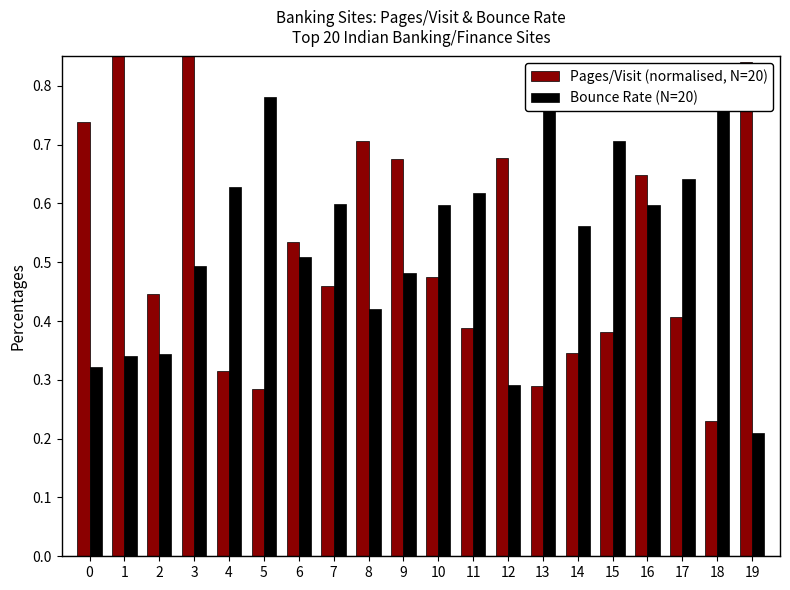

Which series has the largest total across all categories?

Pages/Visit (normalised, N=20)